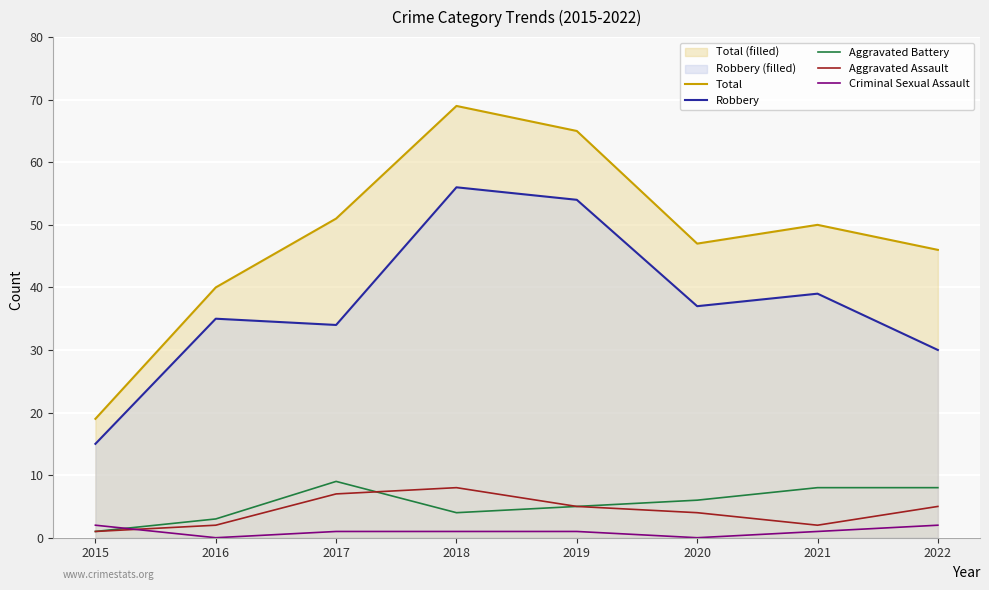

Which series has the largest total across all categories?

Total